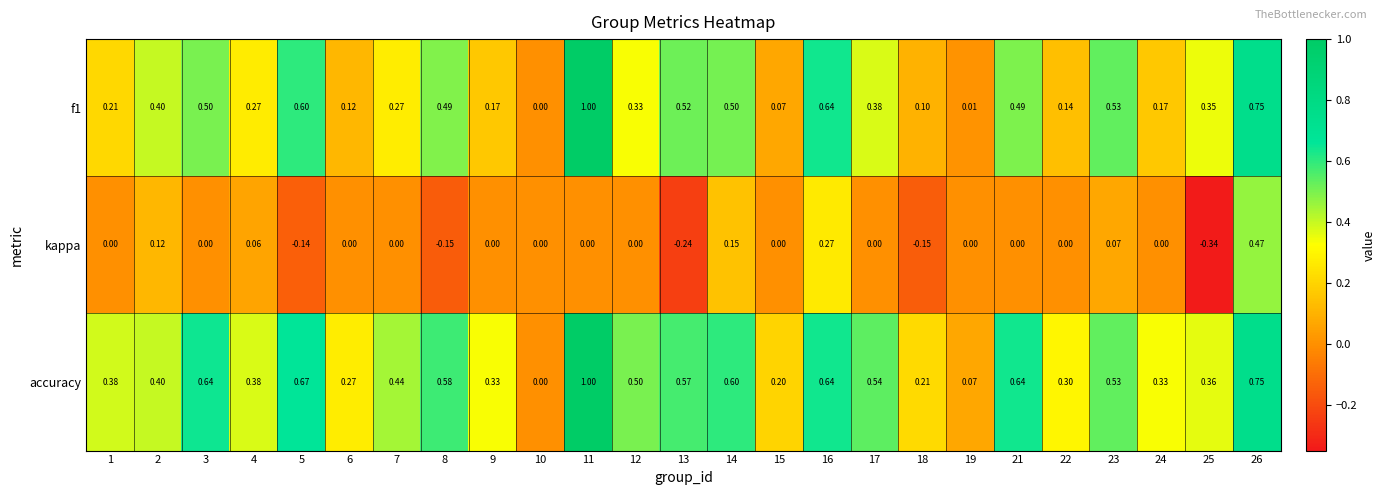

Which series has the largest total across all categories?

accuracy